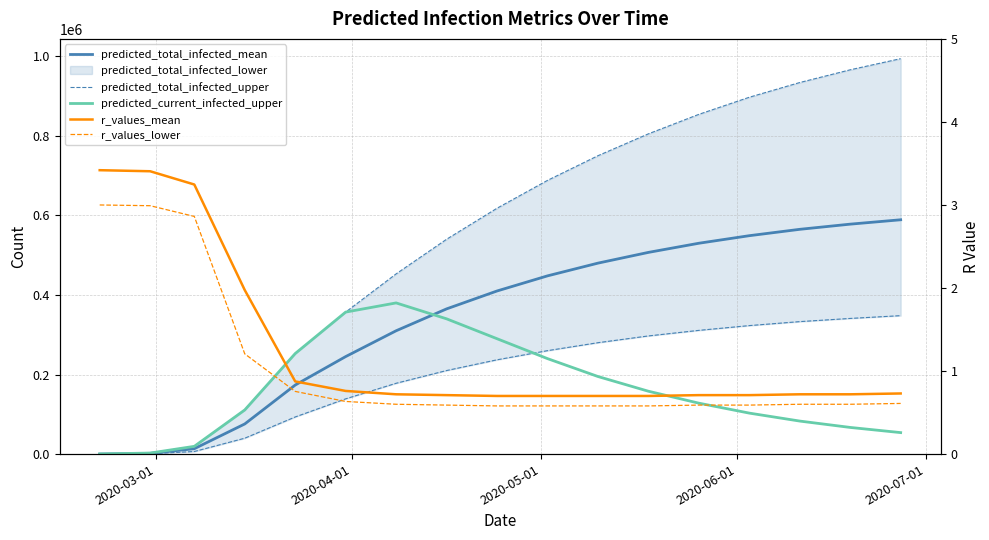

Is it true that r_values_mean equals 1.1 at 9?

False